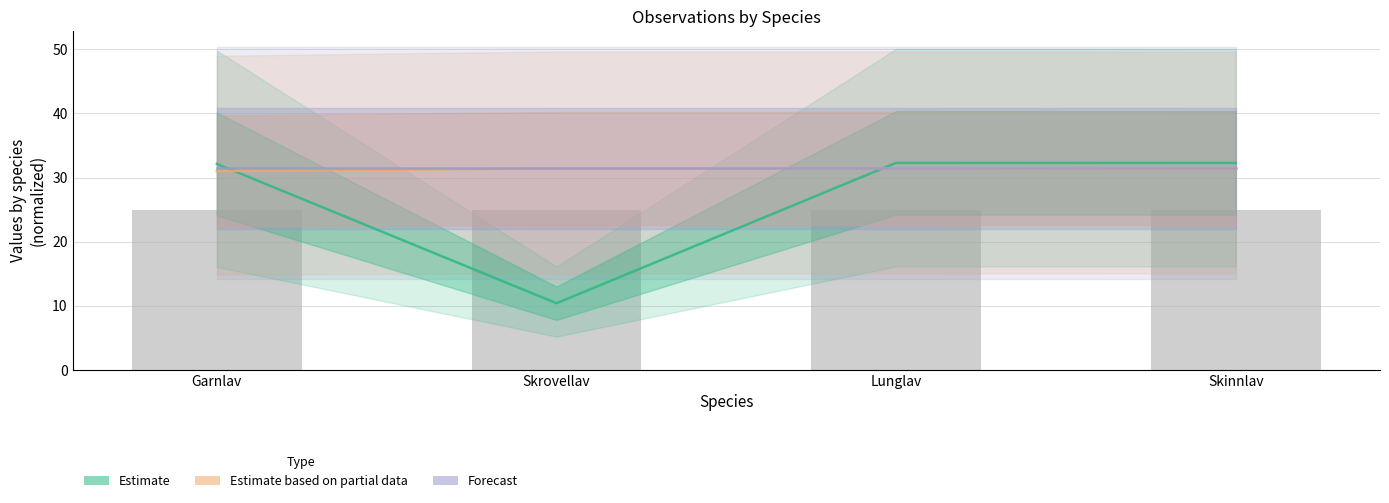

Reading left to right, extract all data points from this chart.

Estimate: 32.1	10.4	32.3	32.3
Estimate based on partial data: 31.0	31.4	31.4	31.4
Forecast: 31.4	31.4	31.4	31.4
Noggrannhet: 25.0	25.0	25.0	25.0